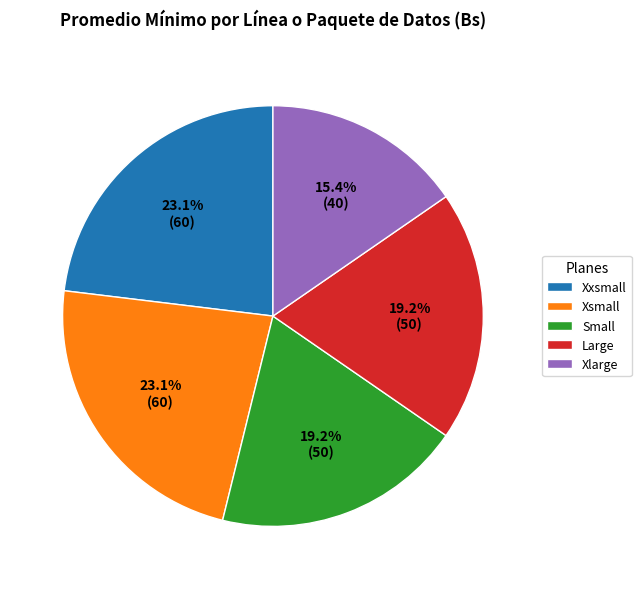

What is the smallest slice in the pie chart?

Xlarge